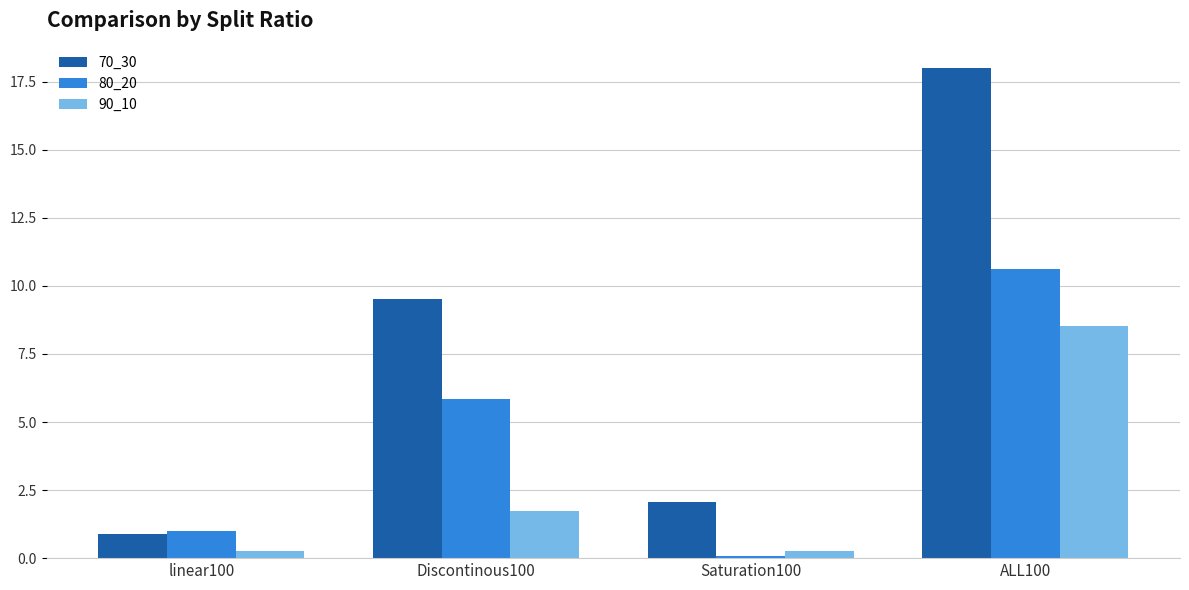

At which category is the sum across all series the highest?

ALL100